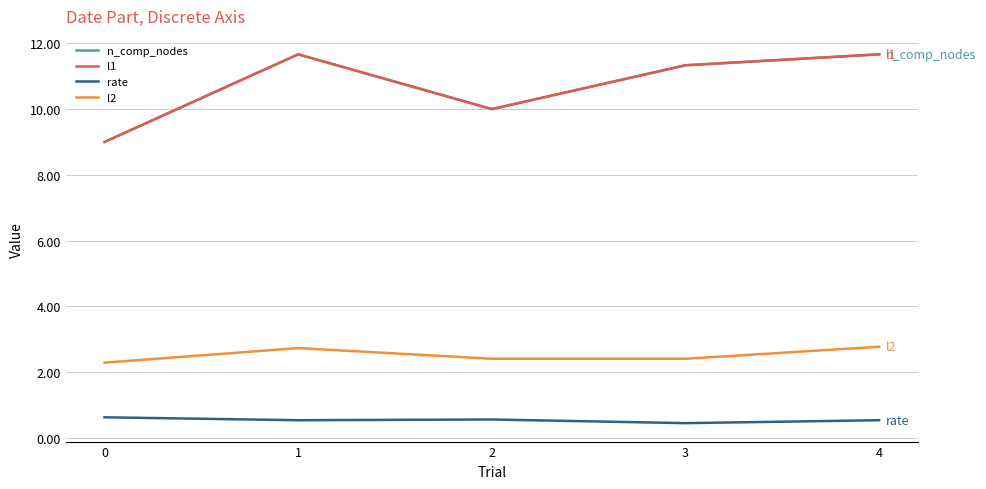

True or false: l1 and n_comp_nodes intersect in this chart.

False